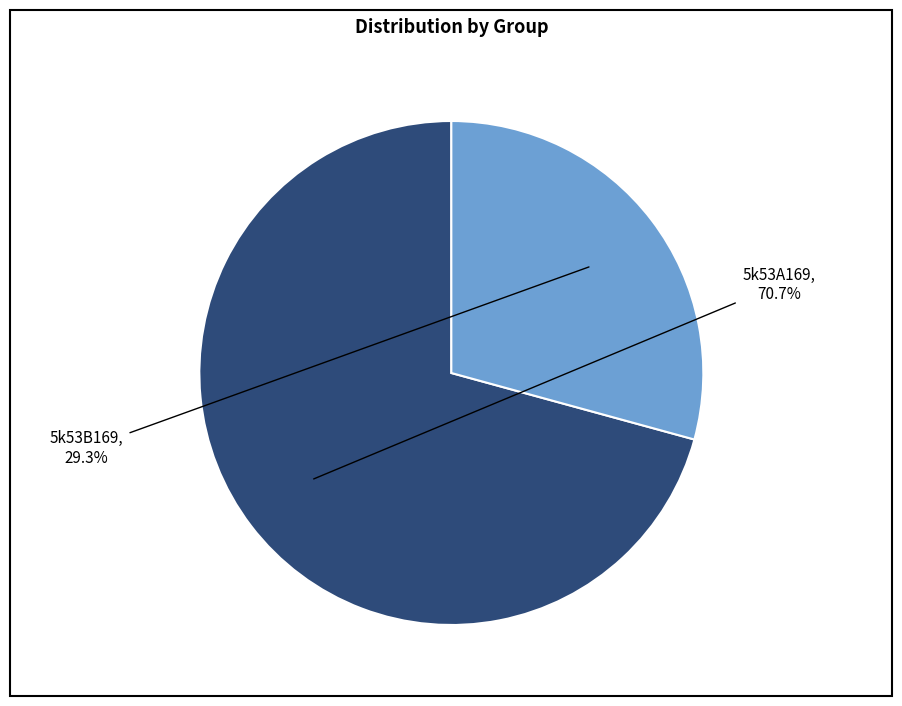

How many slices are in this pie chart?

2